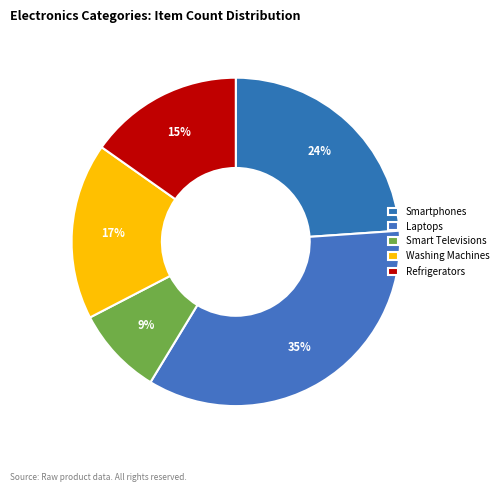

Does Smartphones represent more than half of the total?

No